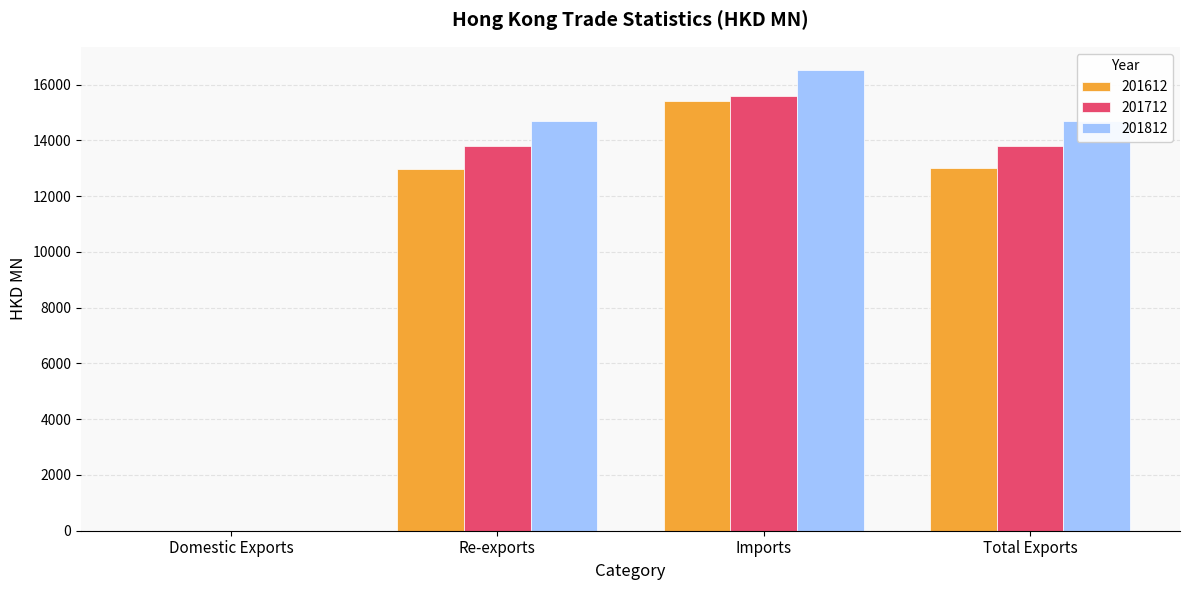

What is the sum of all 201812 values?

45890.7